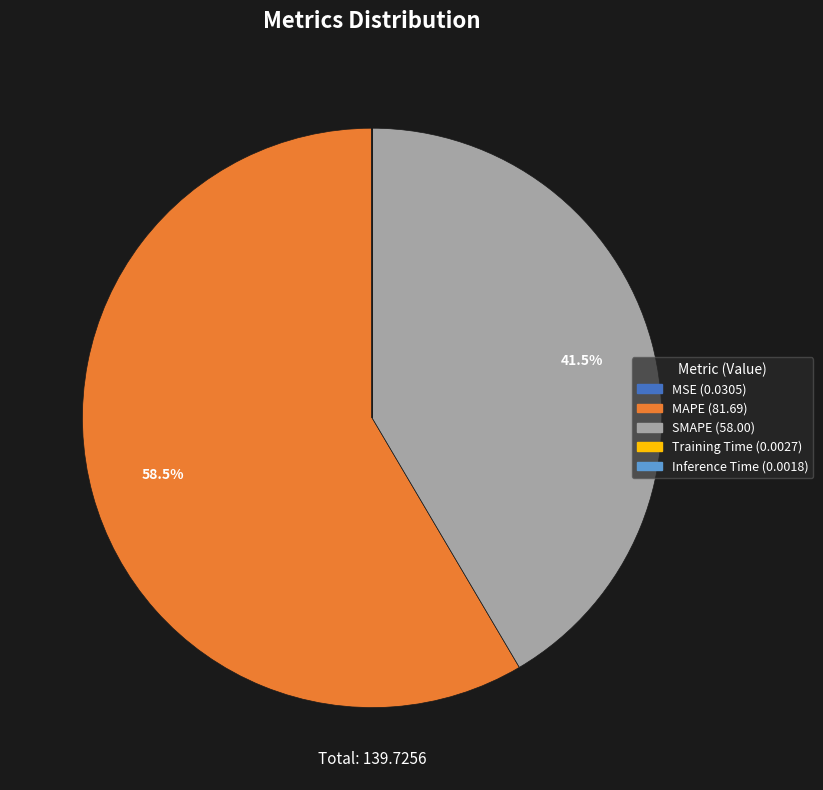

Between SMAPE and MAPE, which is larger?

MAPE